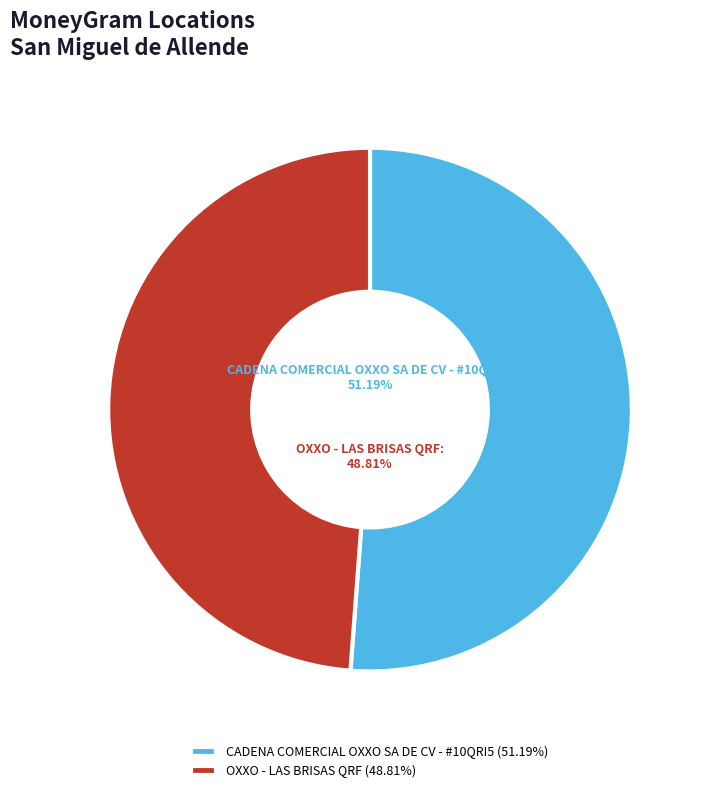

Which category has the smallest portion of the pie?

OXXO - LAS BRISAS QRF